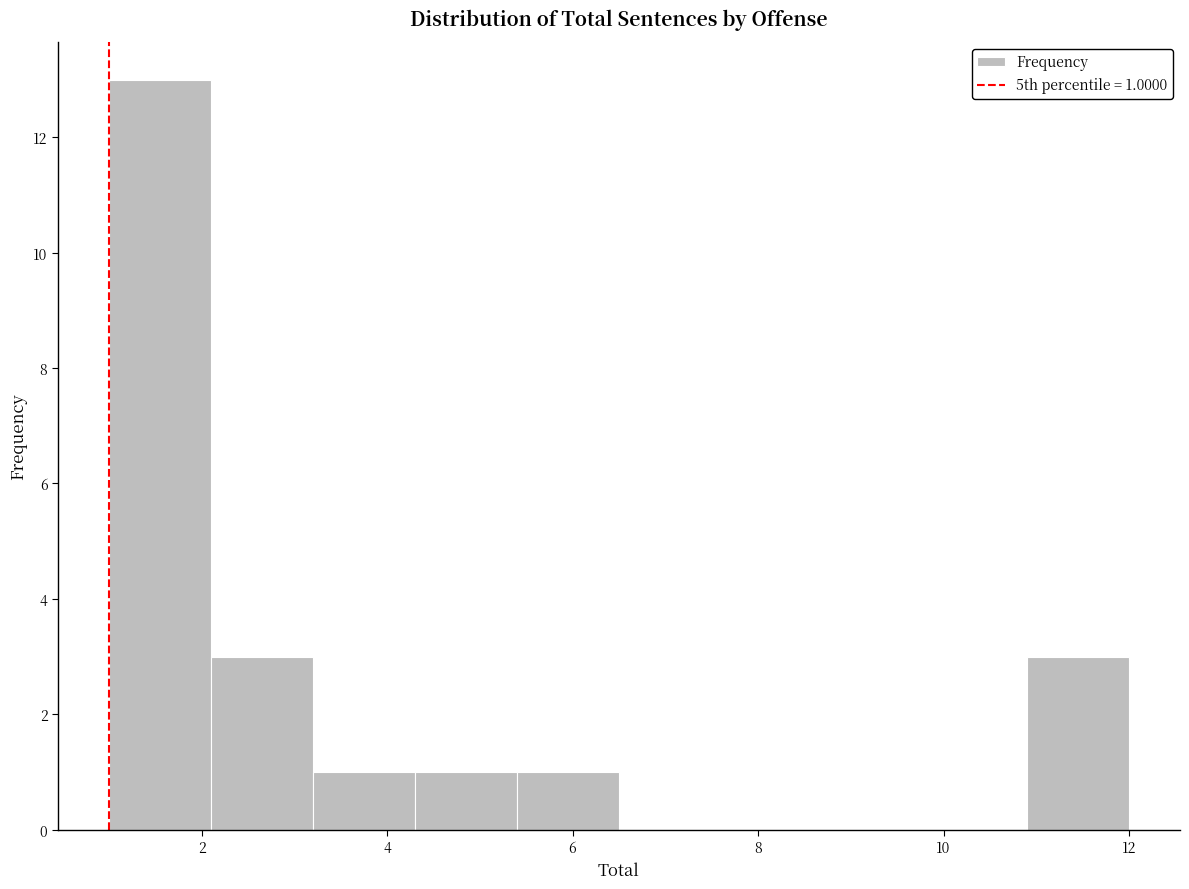

Which range on the x-axis has the tallest bar?

1.0 to 2.1